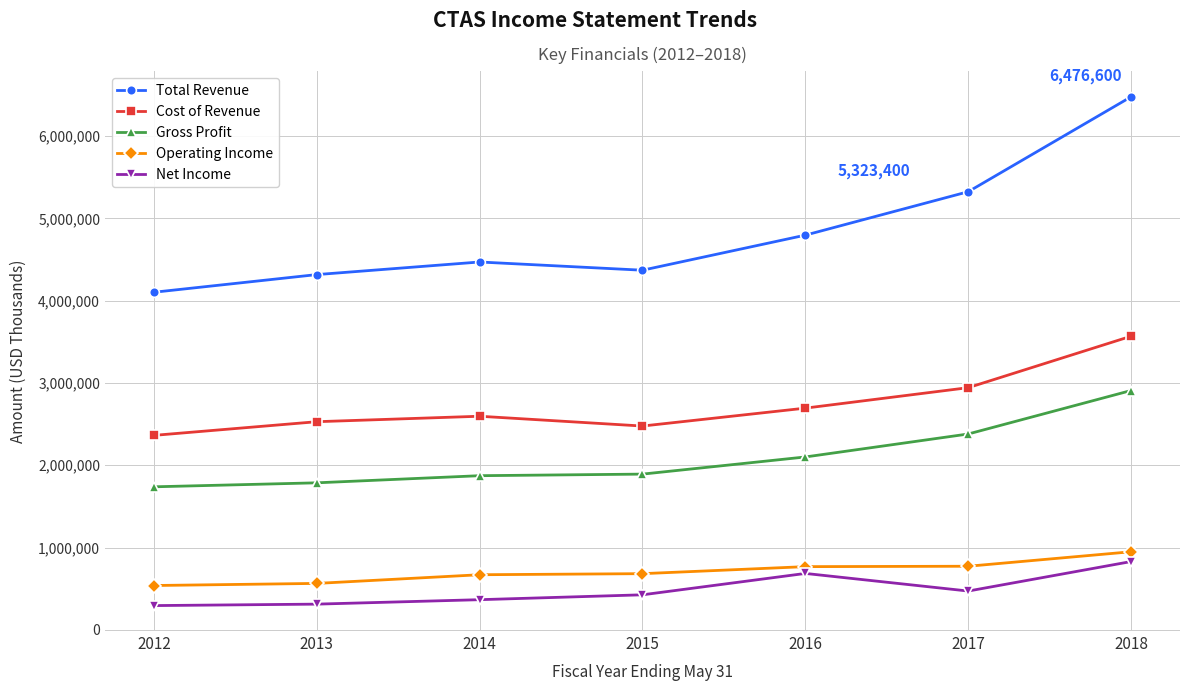

What is the difference between the Gross Profit values at 2016 and 2012?

362700